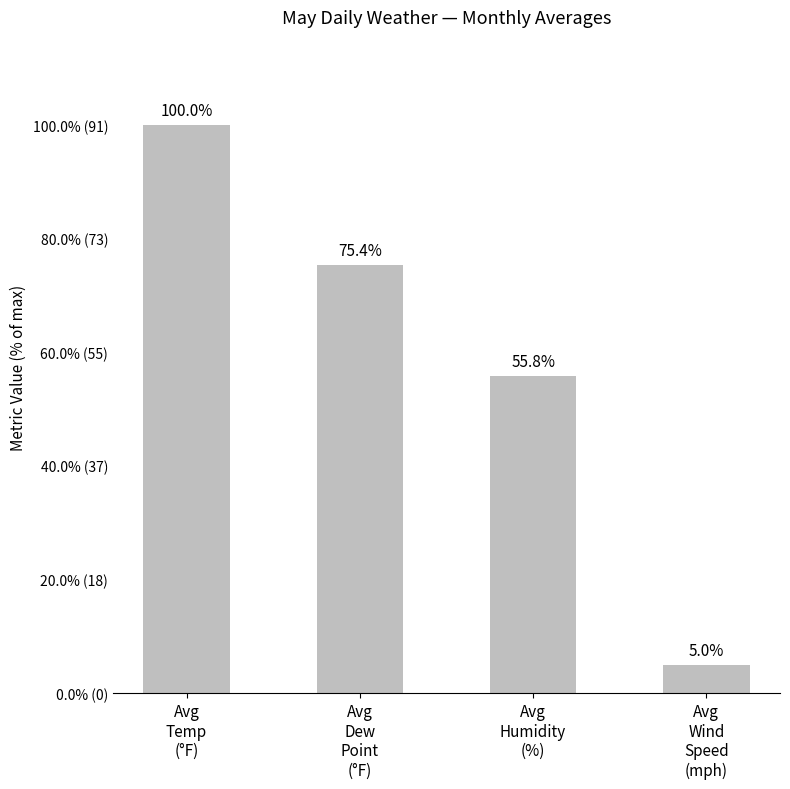

Approximately how many times larger is the value at Avg
Temp
(°F) compared to Avg
Wind
Speed
(mph)?

19.9